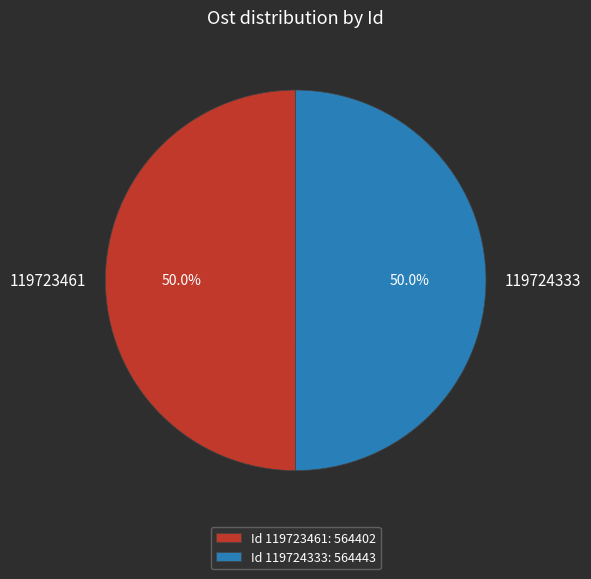

Approximately how many times larger is the value at 119723461 compared to 119724333?

1.0